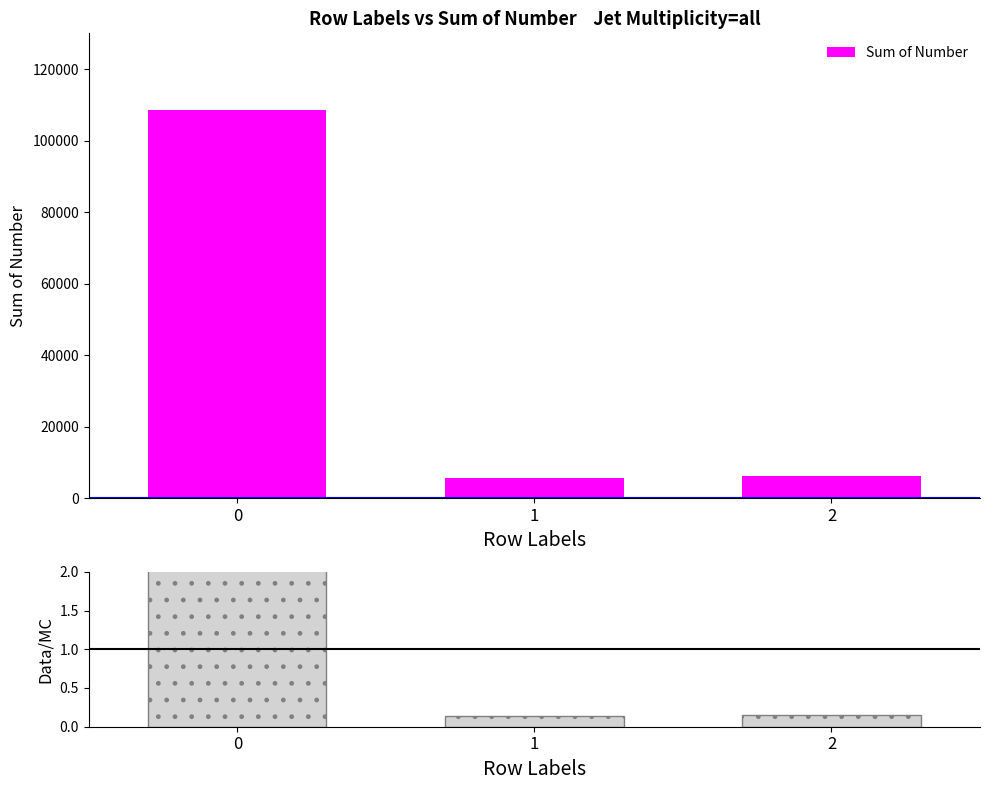

What is the difference between the maximum and second lowest values in the Sum of Number series?

102479